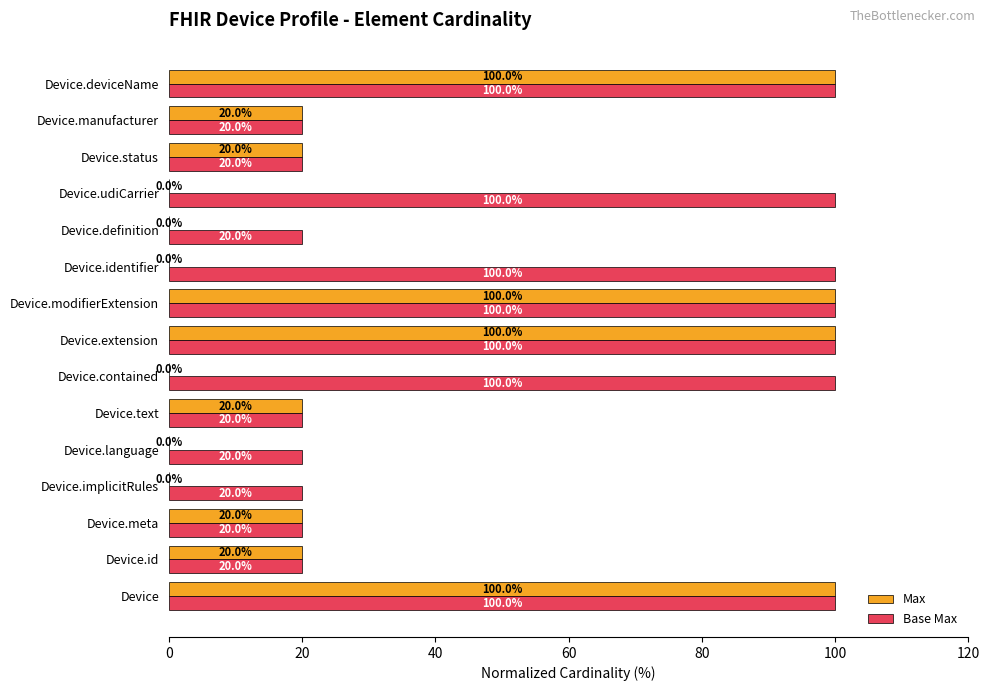

True or false: Base Max has a value of 64 at Device.

False